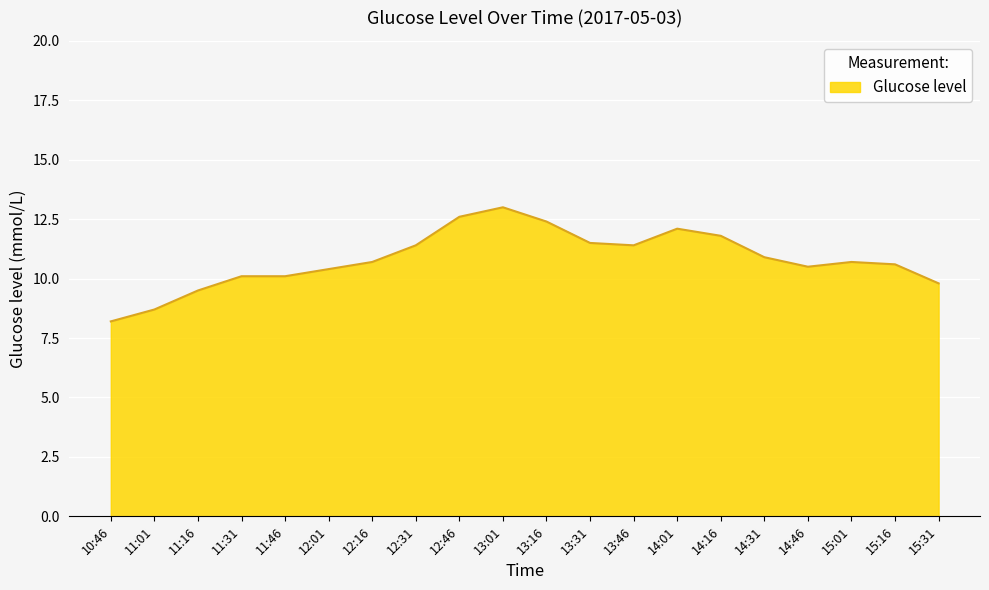

What is the difference between the maximum and second lowest values?

4.3